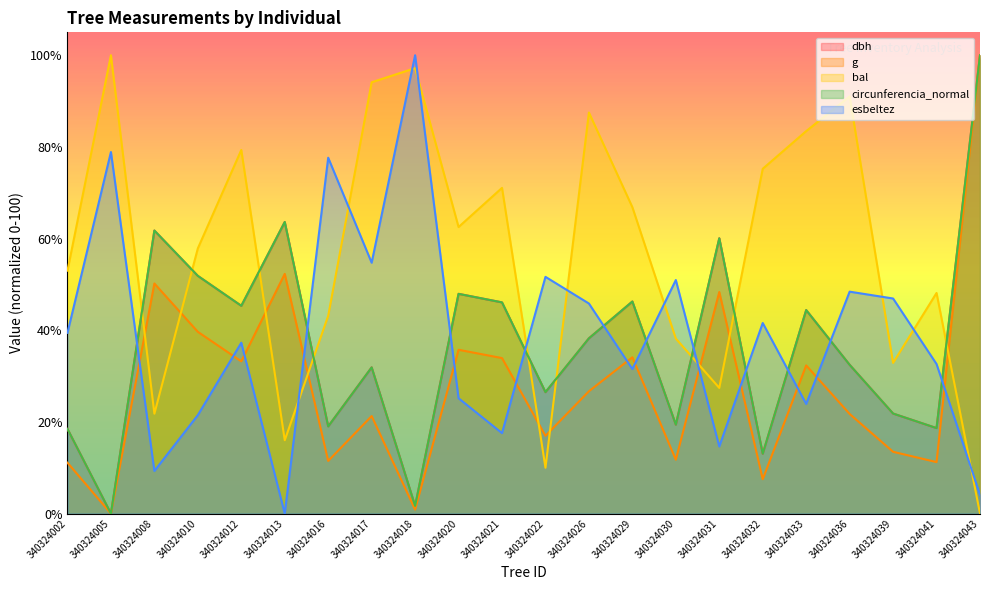

Does the chart have visible grid lines?

No